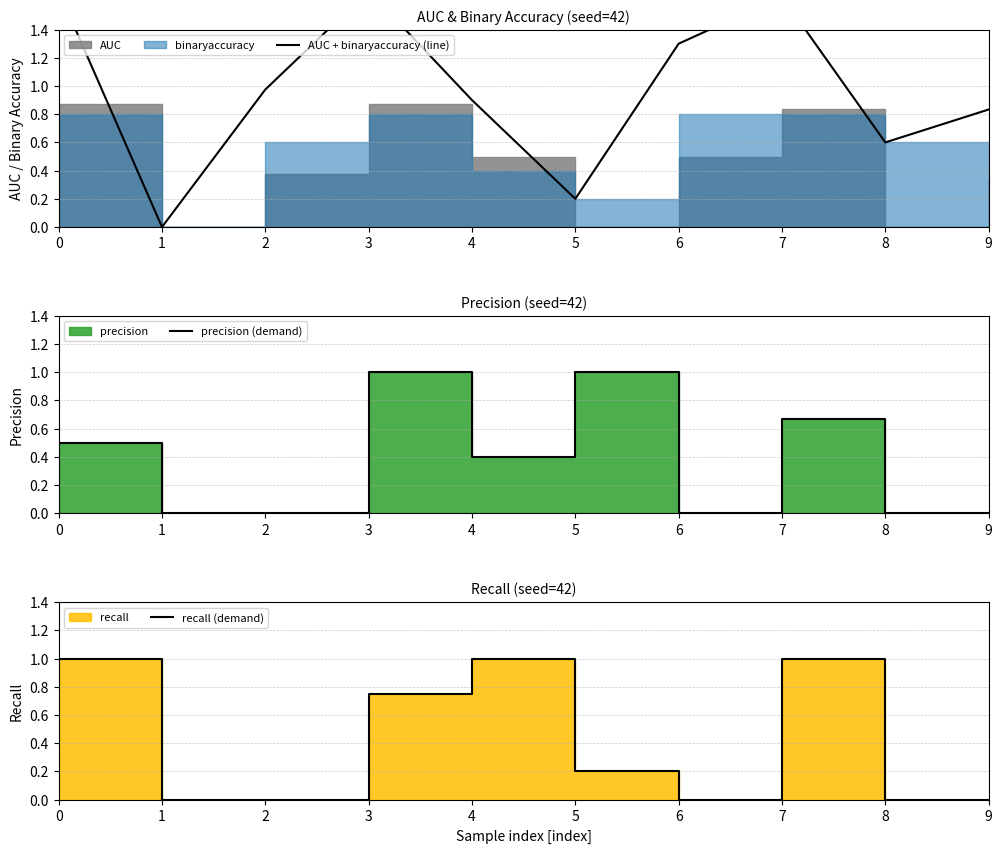

Does the chart have visible grid lines?

Yes